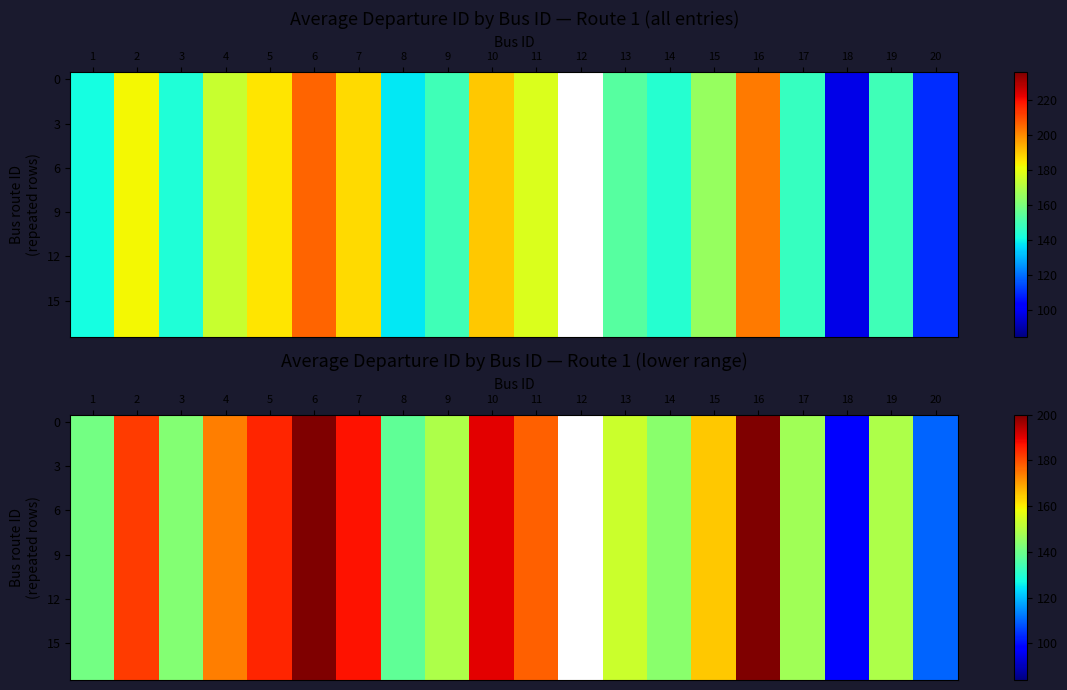

True or false: 9 has a value of 119.5 at 2.

False